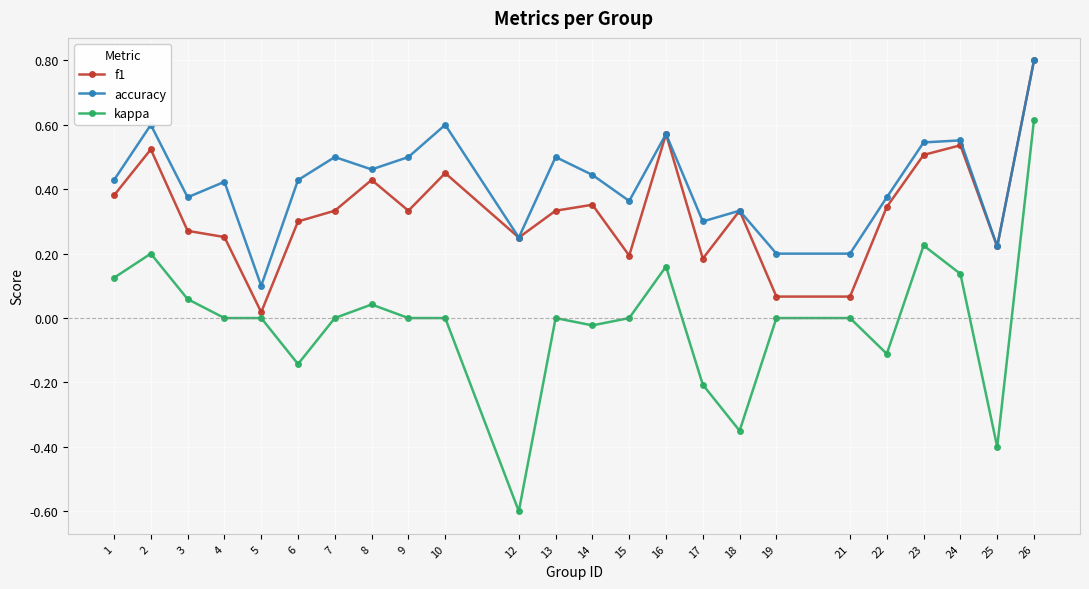

At which category is the sum across all series the highest?

26